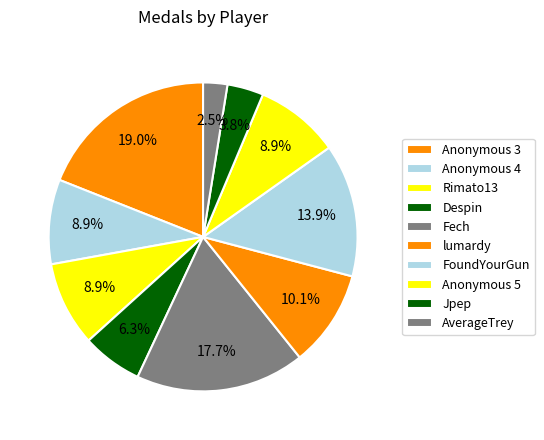

Rank the categories by value from highest to lowest.

Anonymous 3, Fech, FoundYourGun, lumardy, Anonymous 4, Rimato13, Anonymous 5, Despin, Jpep, AverageTrey